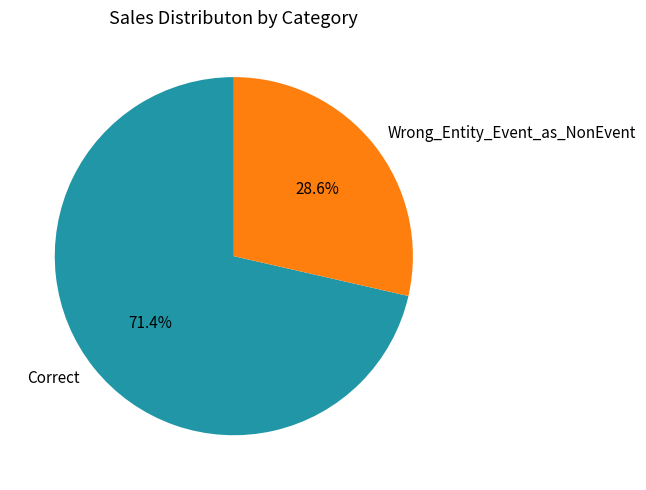

To the nearest percent, what percentage of the pie is Wrong_Entity_Event_as_NonEvent?

29%